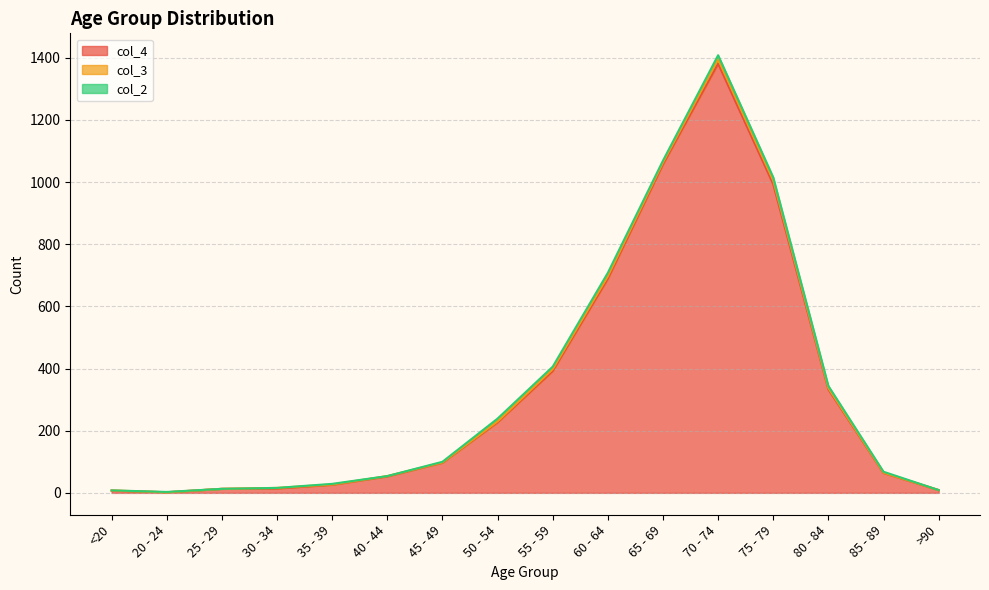

List the series in order of their peak value, lowest first.

col_2, col_3, col_4